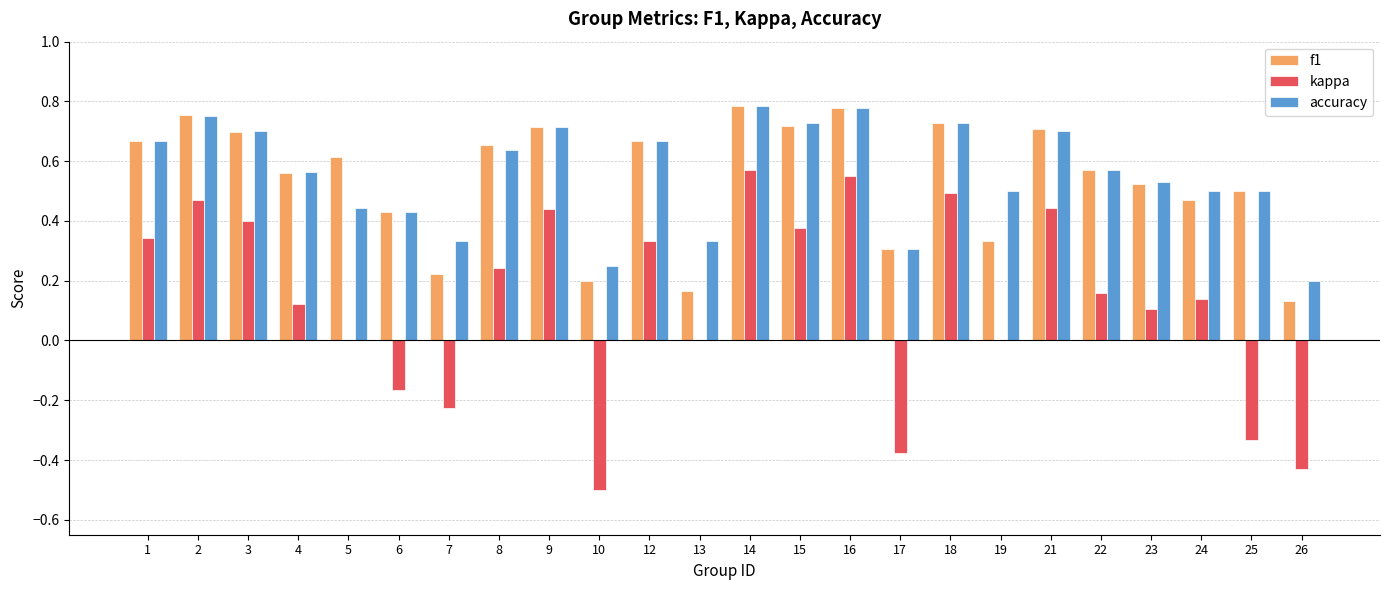

What is the total value across all series at 23?

1.2